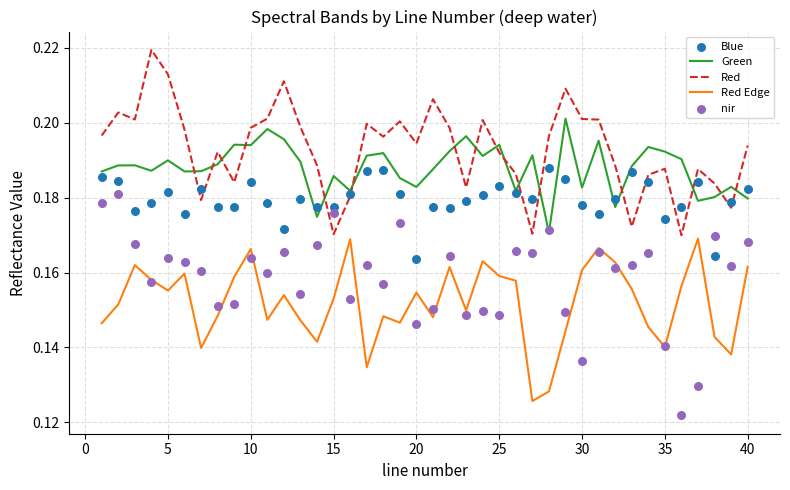

Which series has the widest spread of Y values?

nir